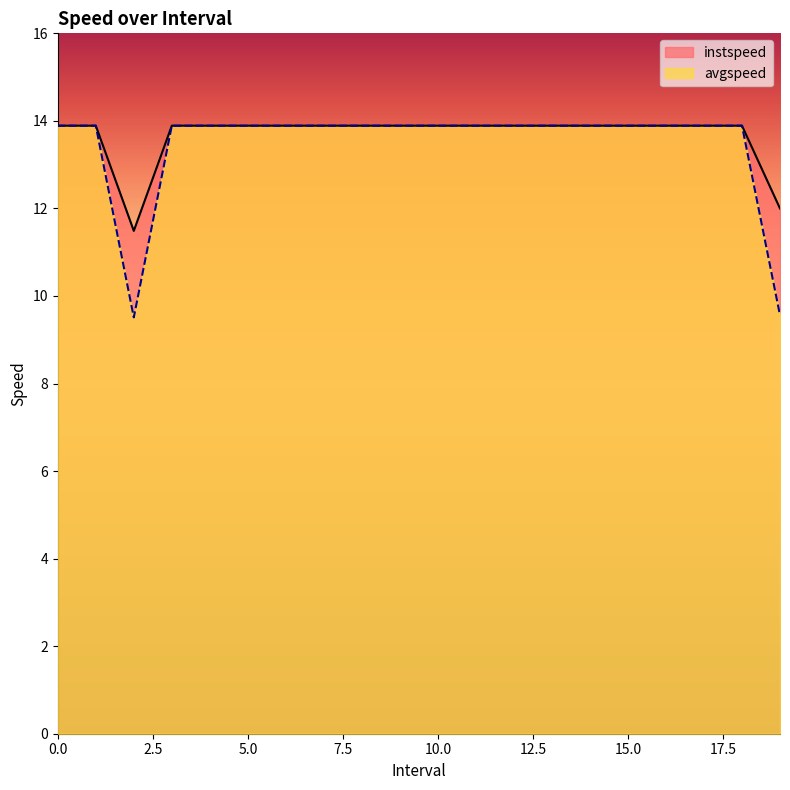

Reading left to right, list all the values displayed in this chart.

instspeed: 13.9	13.9	11.5	13.9	13.9	13.9	13.9	13.9	13.9	13.9	13.9	13.9	13.9	13.9	13.9	13.9	13.9	13.9	13.9	12.0
avgspeed: 13.9	13.9	9.5	13.9	13.9	13.9	13.9	13.9	13.9	13.9	13.9	13.9	13.9	13.9	13.9	13.9	13.9	13.9	13.9	9.6